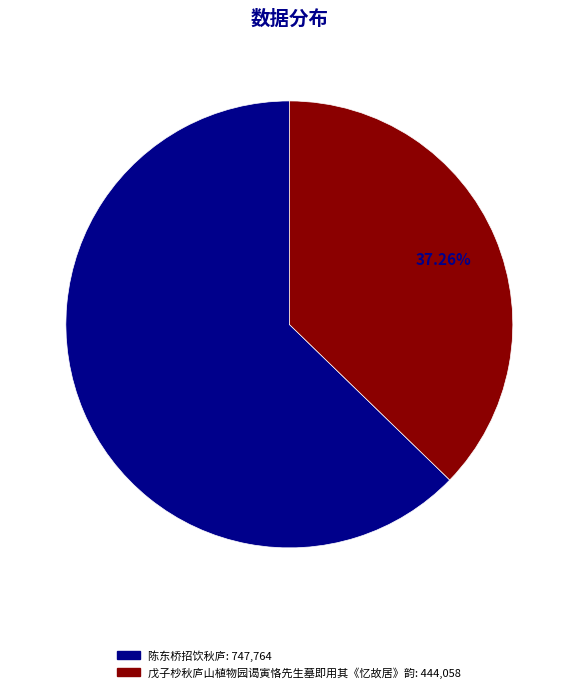

Approximately how many times larger is the value at 戊子杪秋庐山植物园谒寅恪先生墓即用其《忆故居》韵 compared to 陈东桥招饮秋庐?

0.6